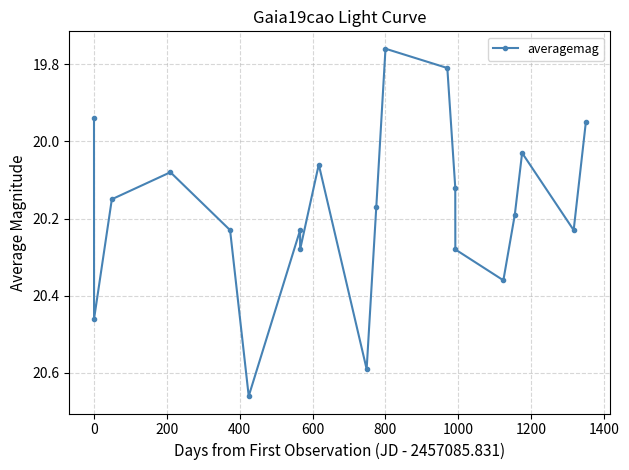

How many interior local valleys (lower than both neighbors) does the data have?

5